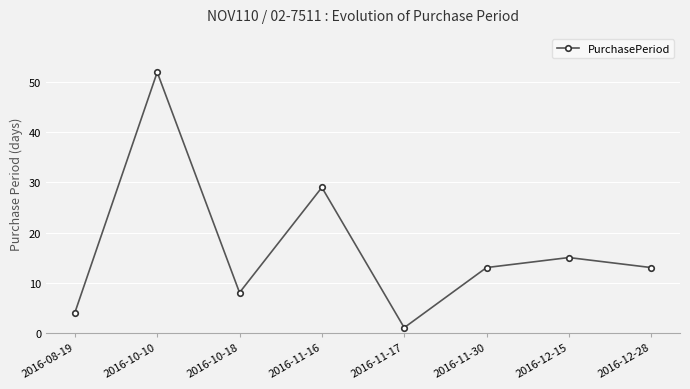

How many interior local peaks (higher than both neighbors) does the data have?

3